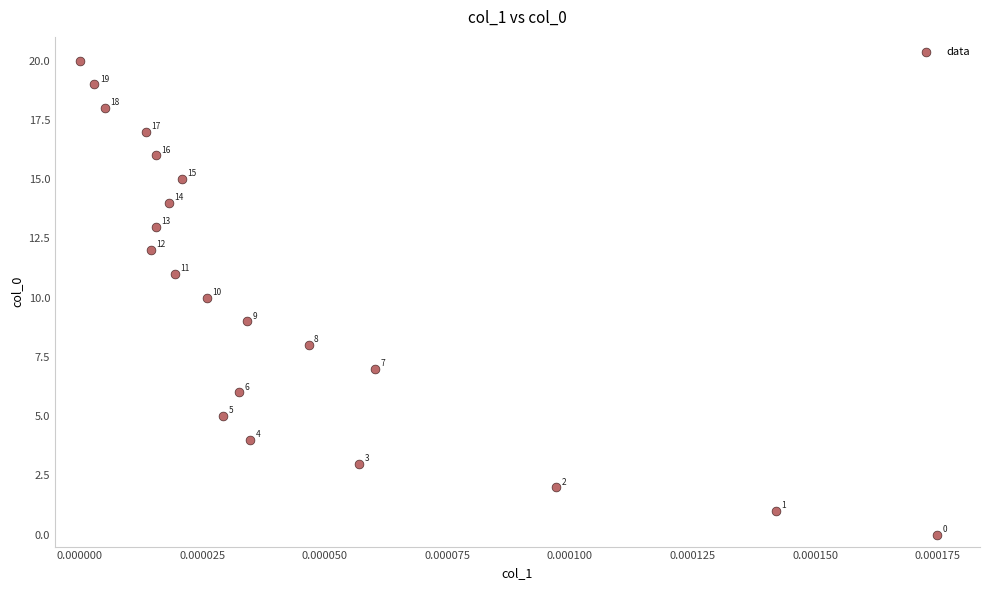

What is the range of Y values (max minus min)?

20